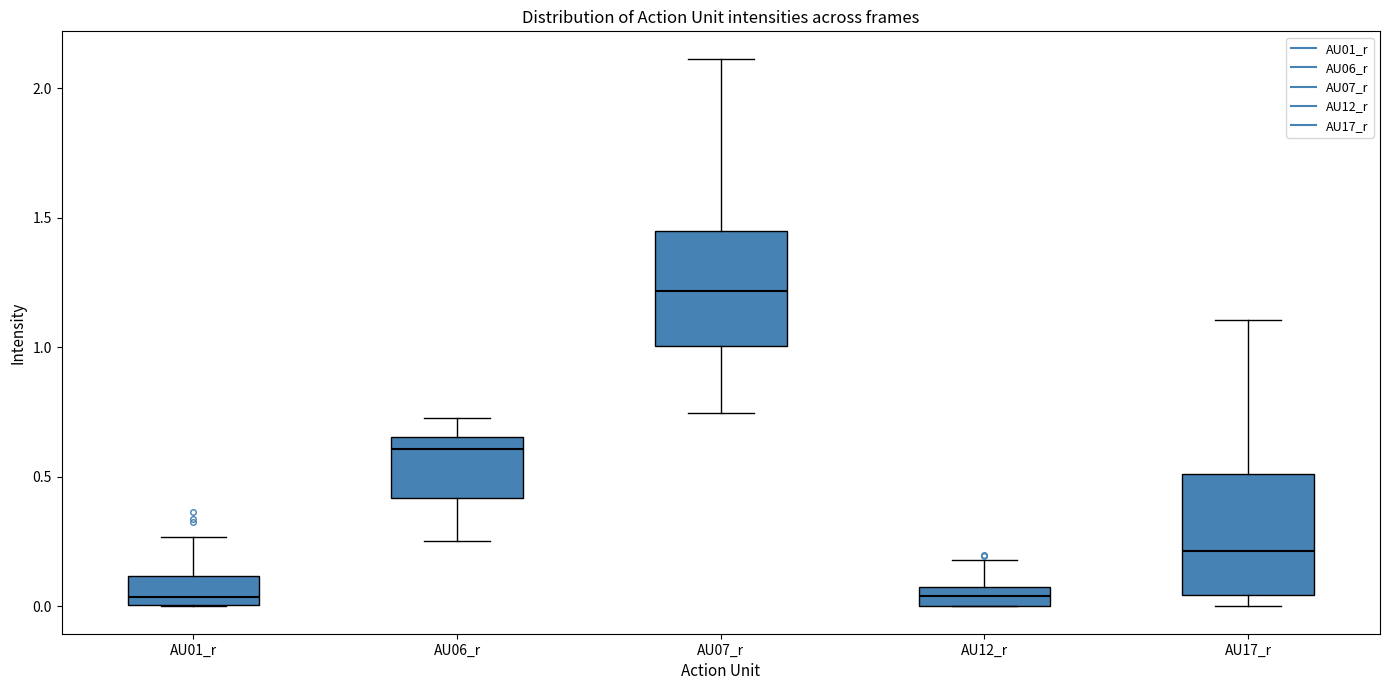

Where is the upper edge of the box for AU01_r on the y-axis? The values are not printed on the chart, so give them approximately, as read against the axis.

0.10